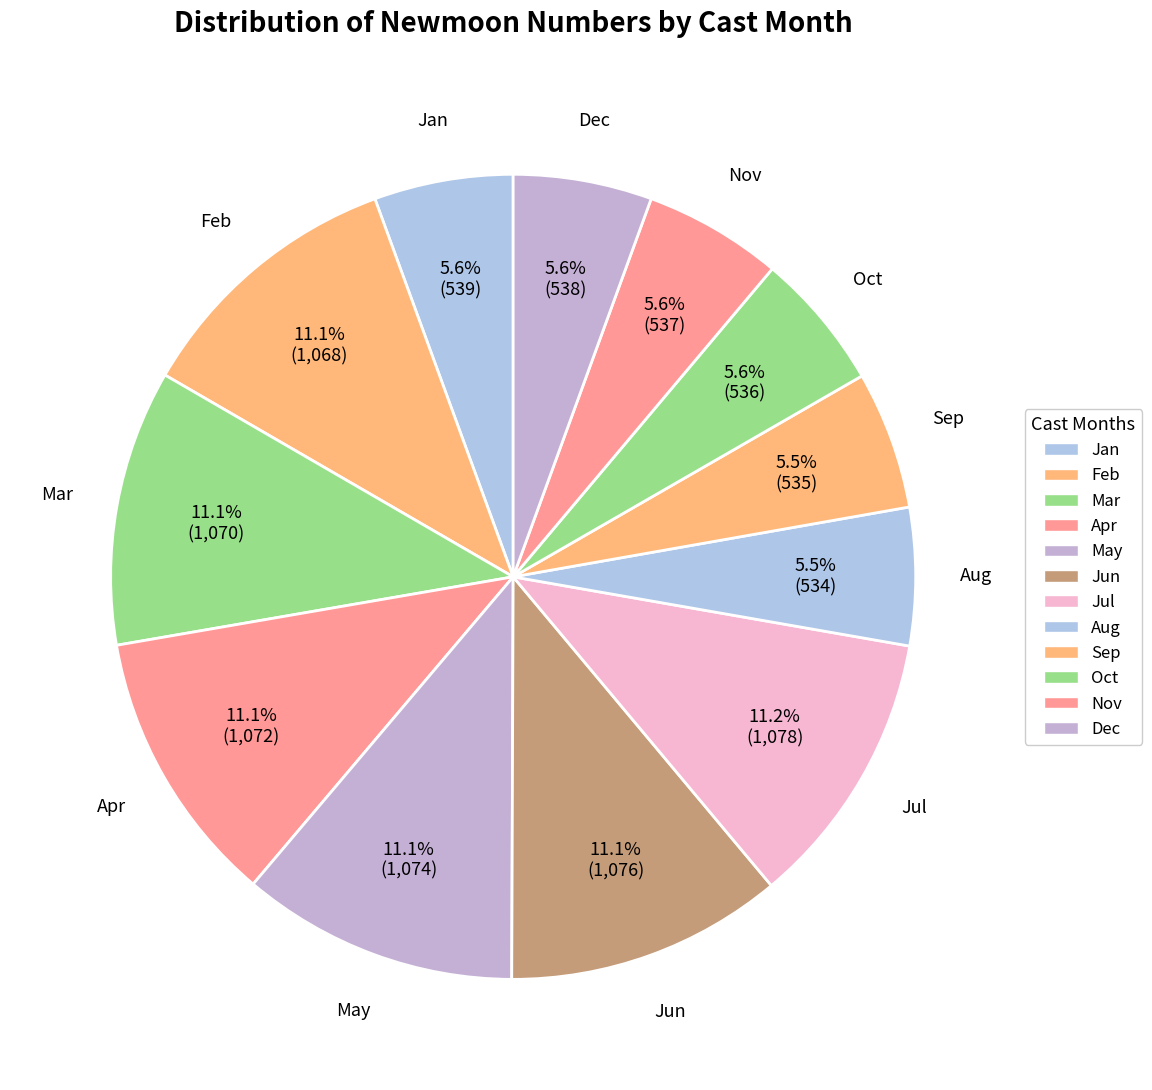

Count the number of slices in the pie.

12